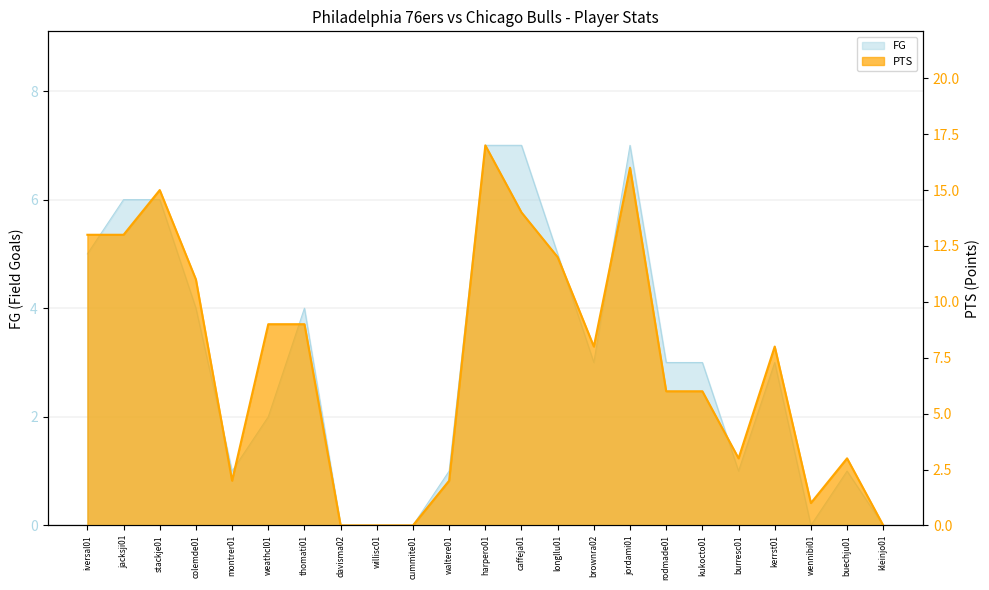

True or false: FG and PTS intersect in this chart.

False